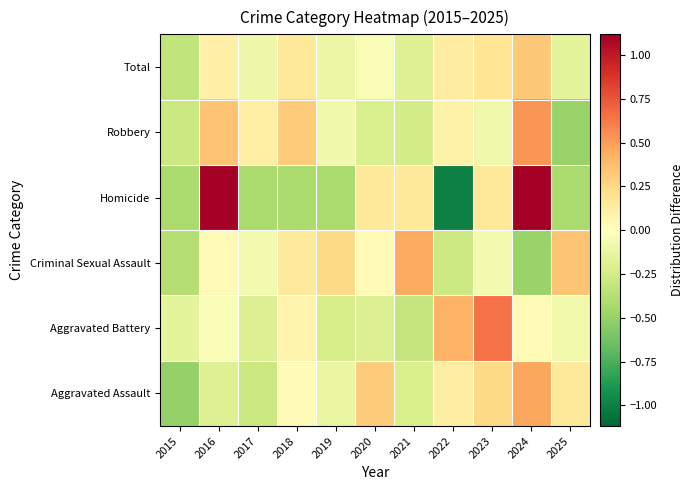

Between 2019 and 2022, which is larger?

2022